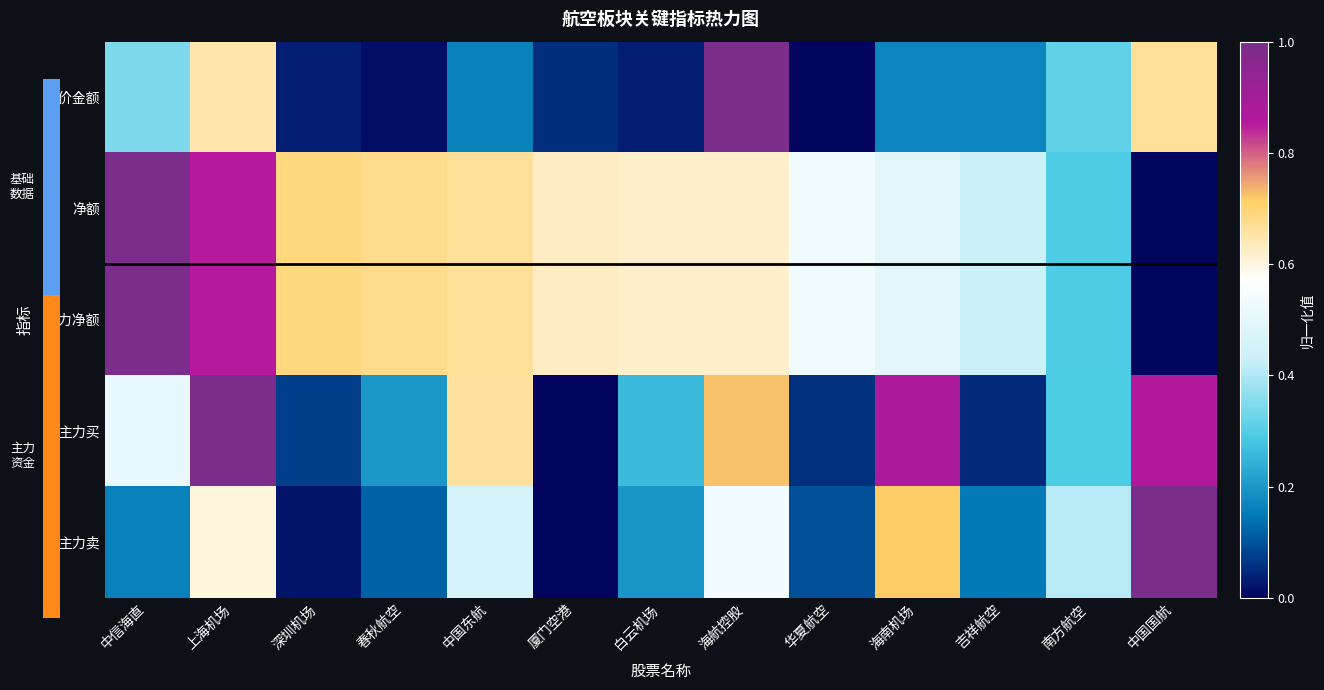

What is the total value across all series at 白云机场?

1.7